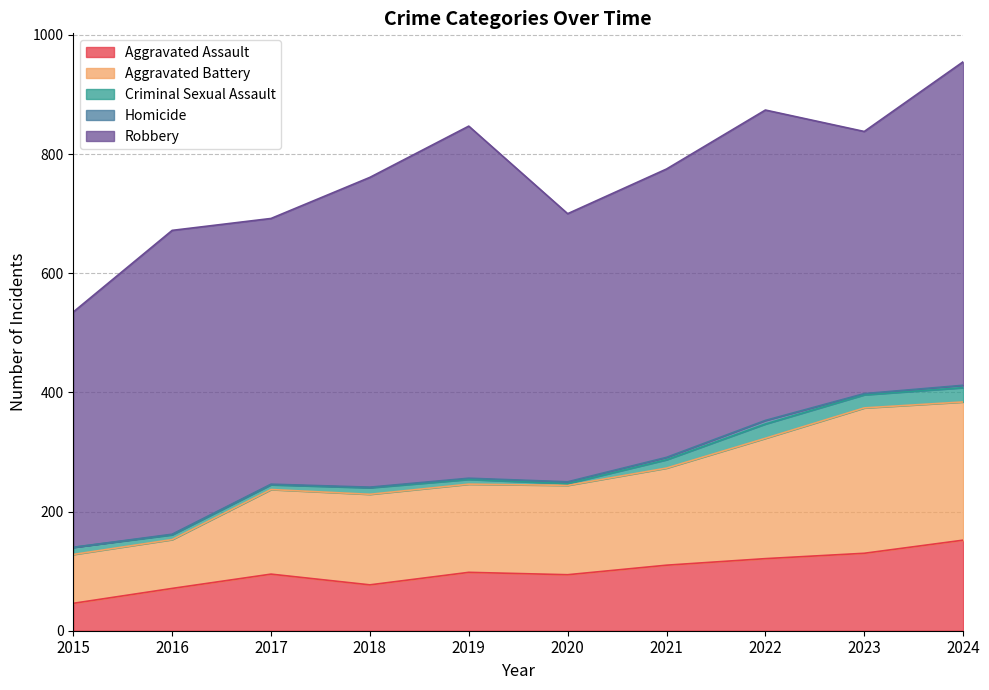

The value of Criminal Sexual Assault at 2021 is 6. True or false?

False